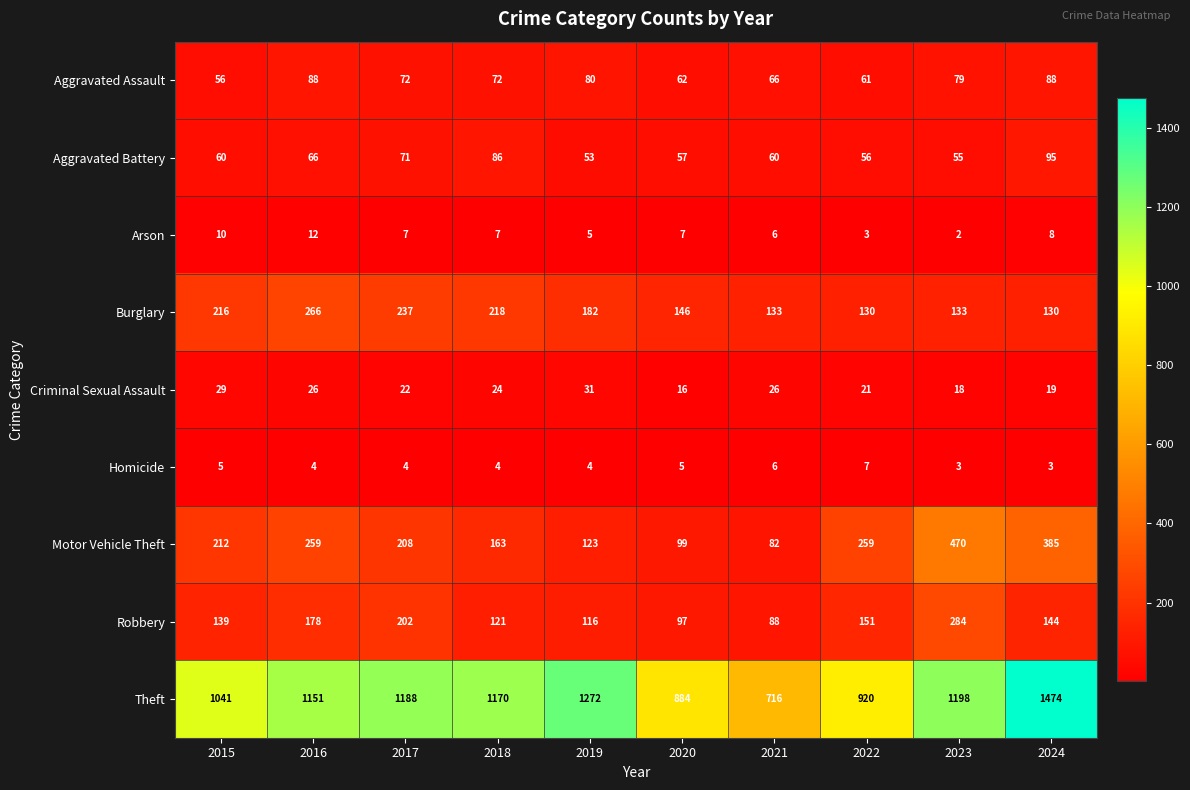

Is it true that Aggravated Assault equals 80 at 2019?

True